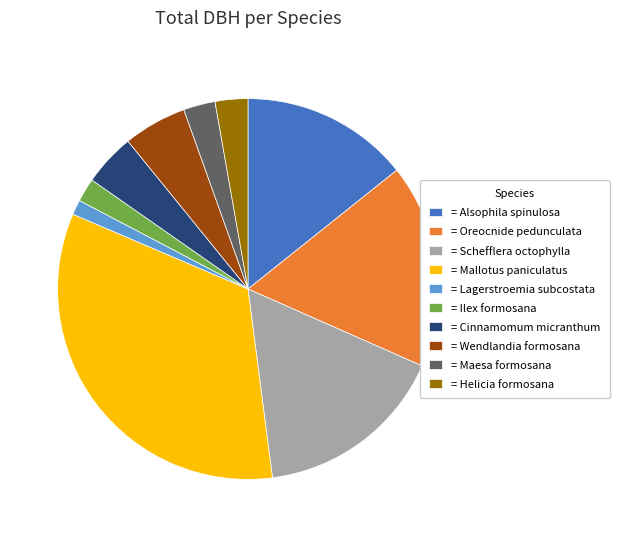

Which has a higher value, = Cinnamomum micranthum or = Mallotus paniculatus?

= Mallotus paniculatus